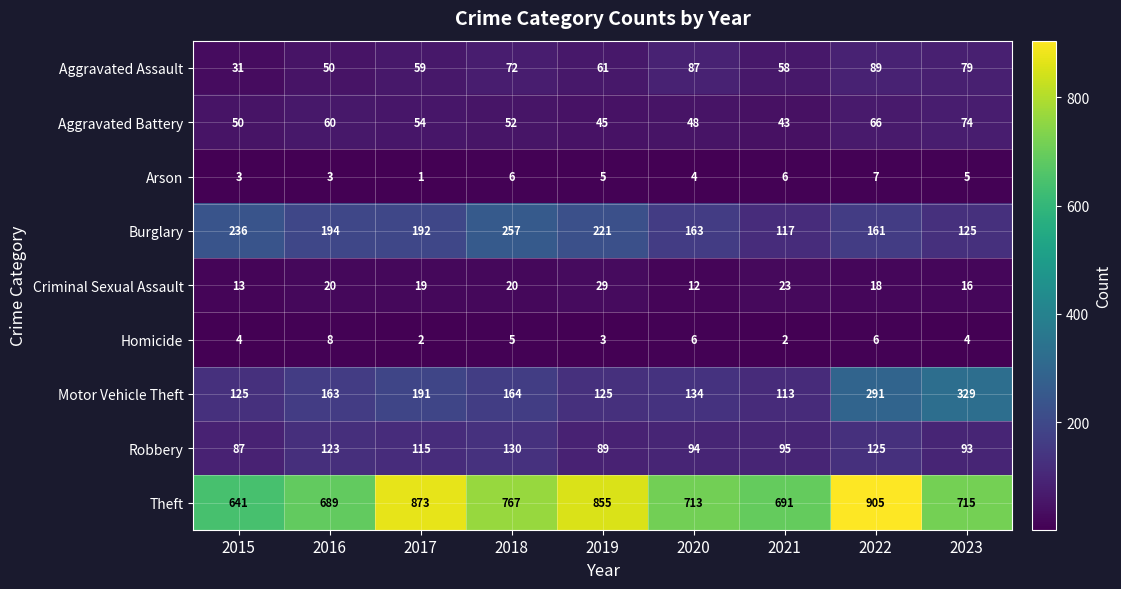

How many distinct data groups are displayed?

9